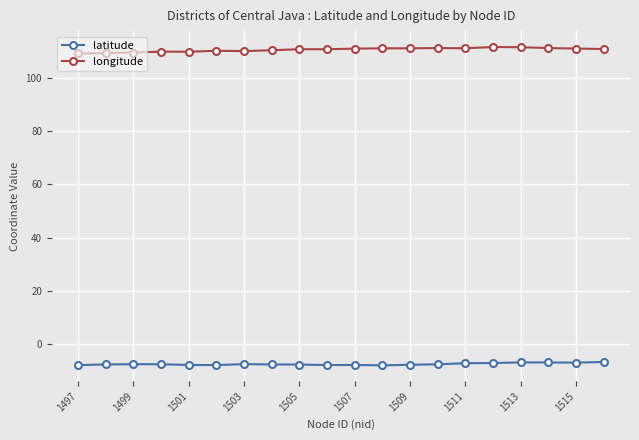

True or false: latitude and longitude cross at least once.

False